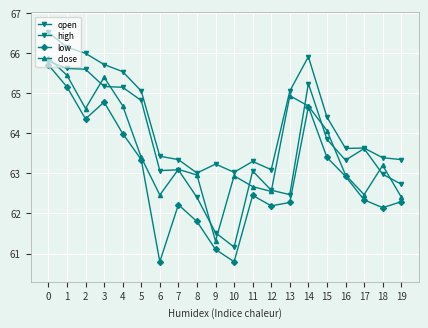

How many distinct data groups are displayed?

4